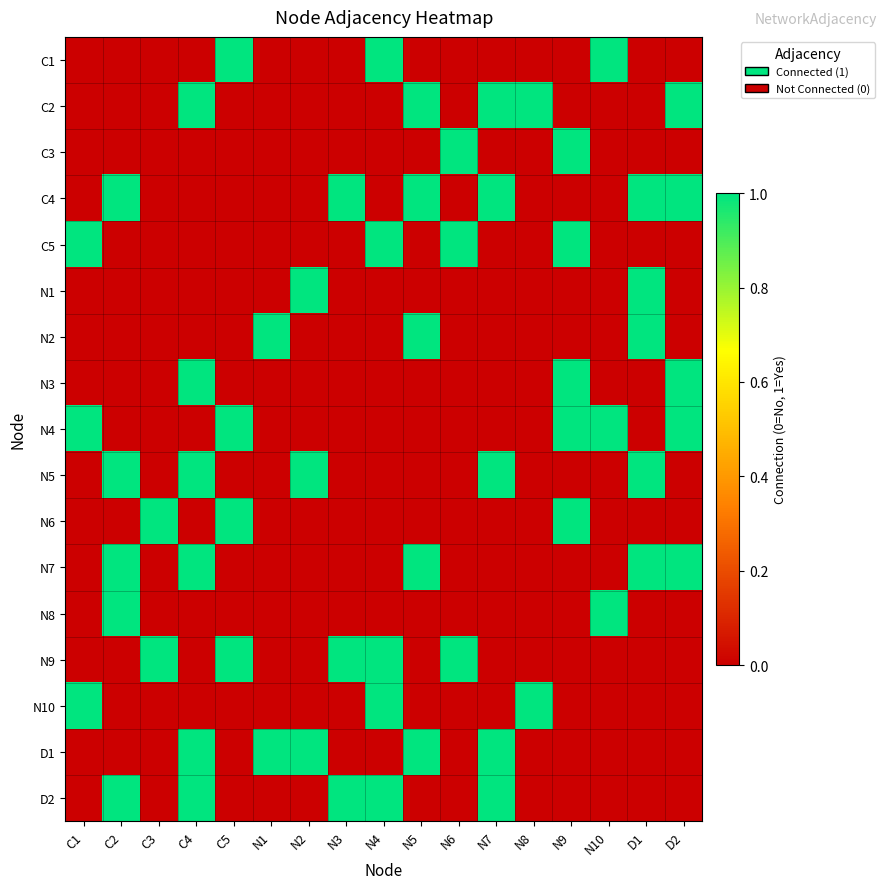

List the series in order of their peak value, lowest first.

C1, C2, C3, C4, C5, N1, N2, N3, N4, N5, N6, N7, N8, N9, N10, D1, D2